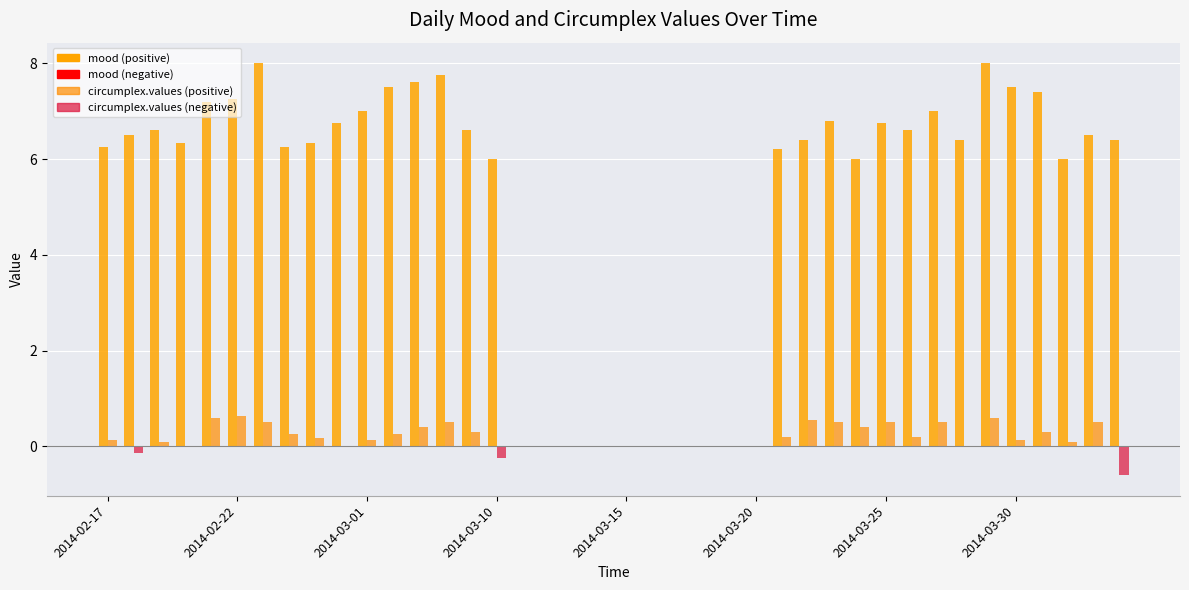

What is the average value of the circumplex.values series?

0.2